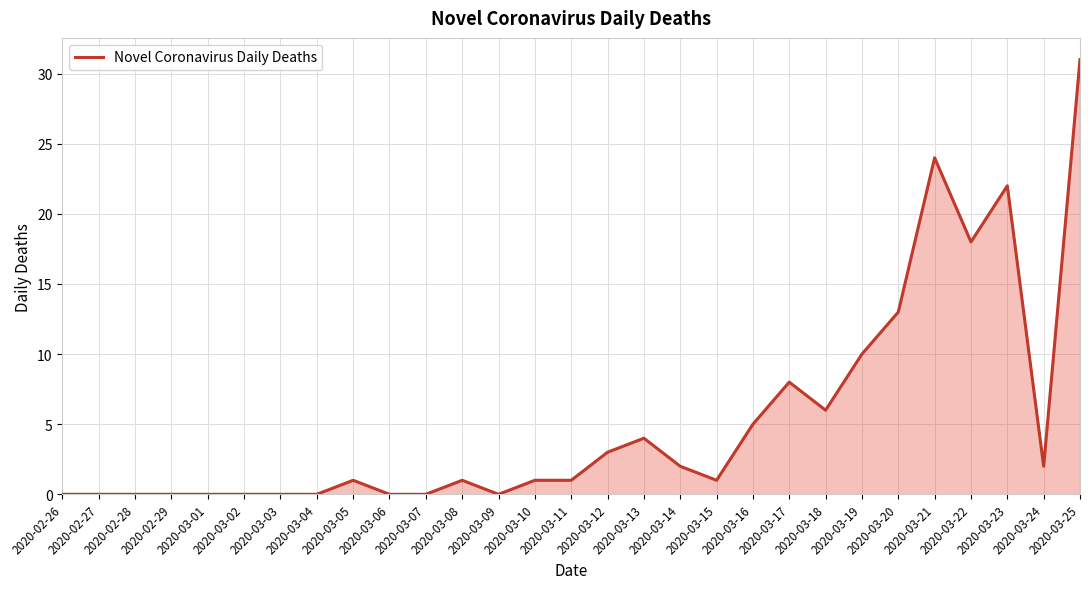

What is the greatest value displayed?

31